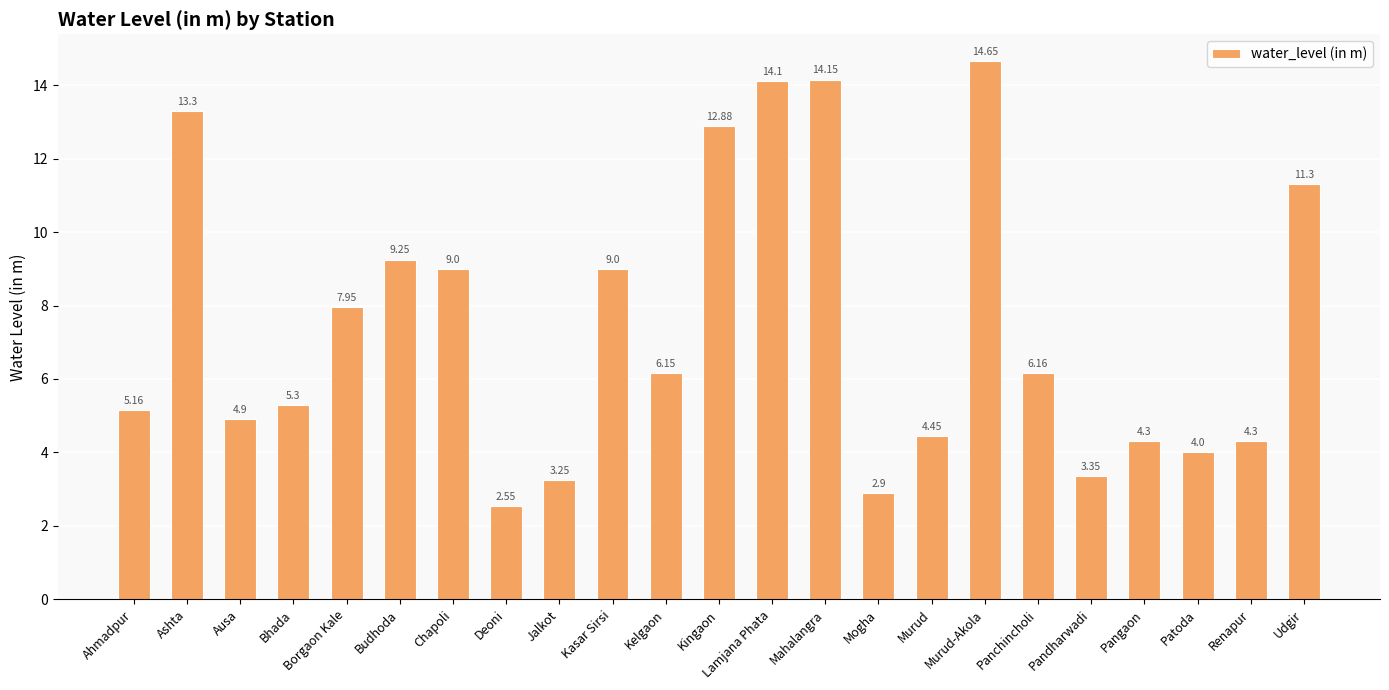

How many data points are above 6?

12